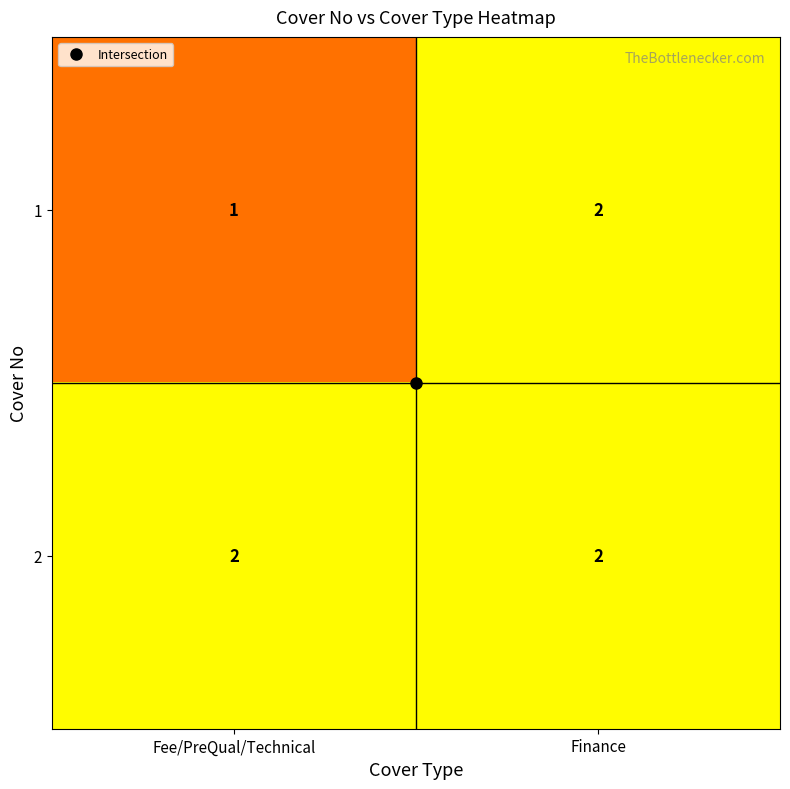

At how many categories does at least one series exceed 1?

2